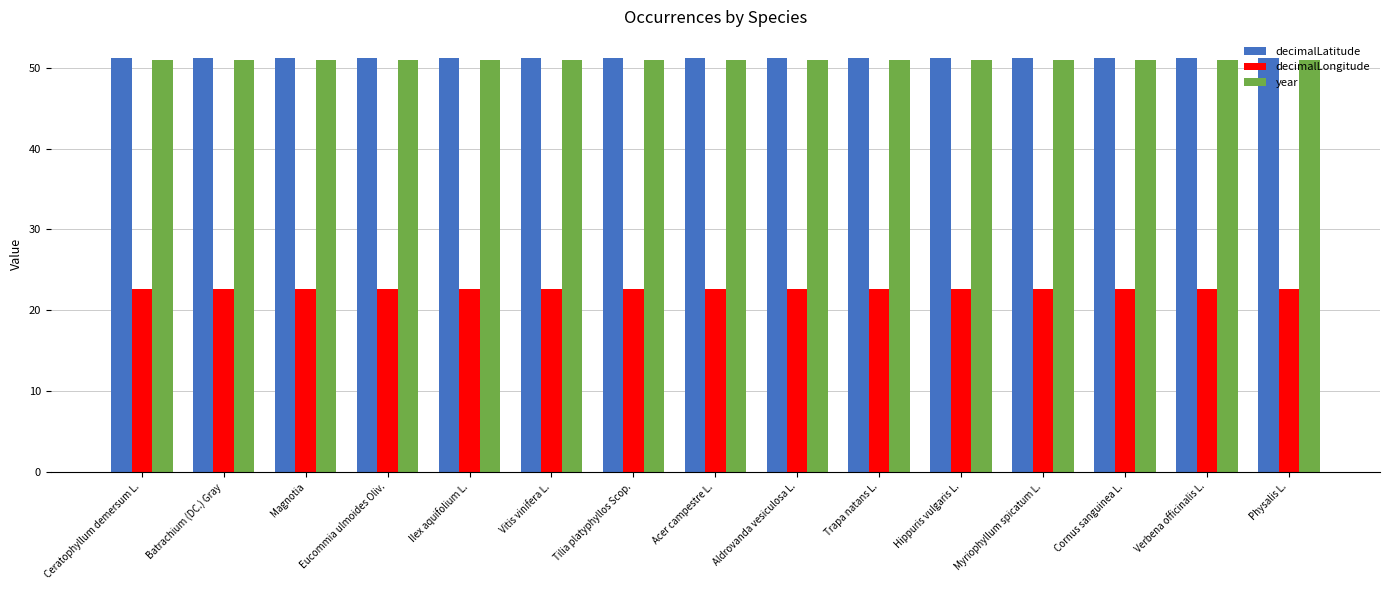

True or false: decimalLongitude has a value of 22.6 at Batrachium (DC.) Gray.

True